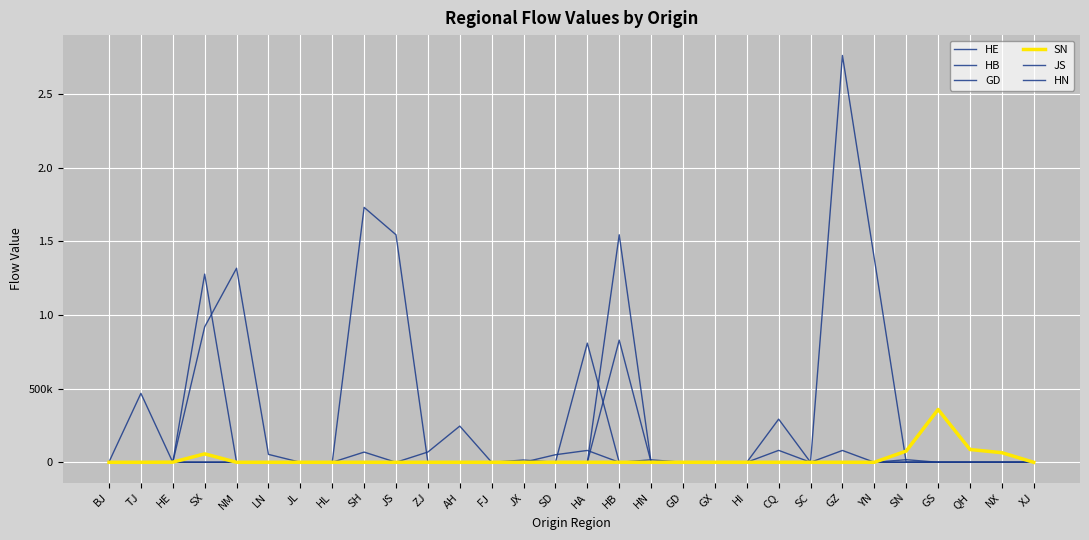

What is the approximate value of SN at SX?

57152.0